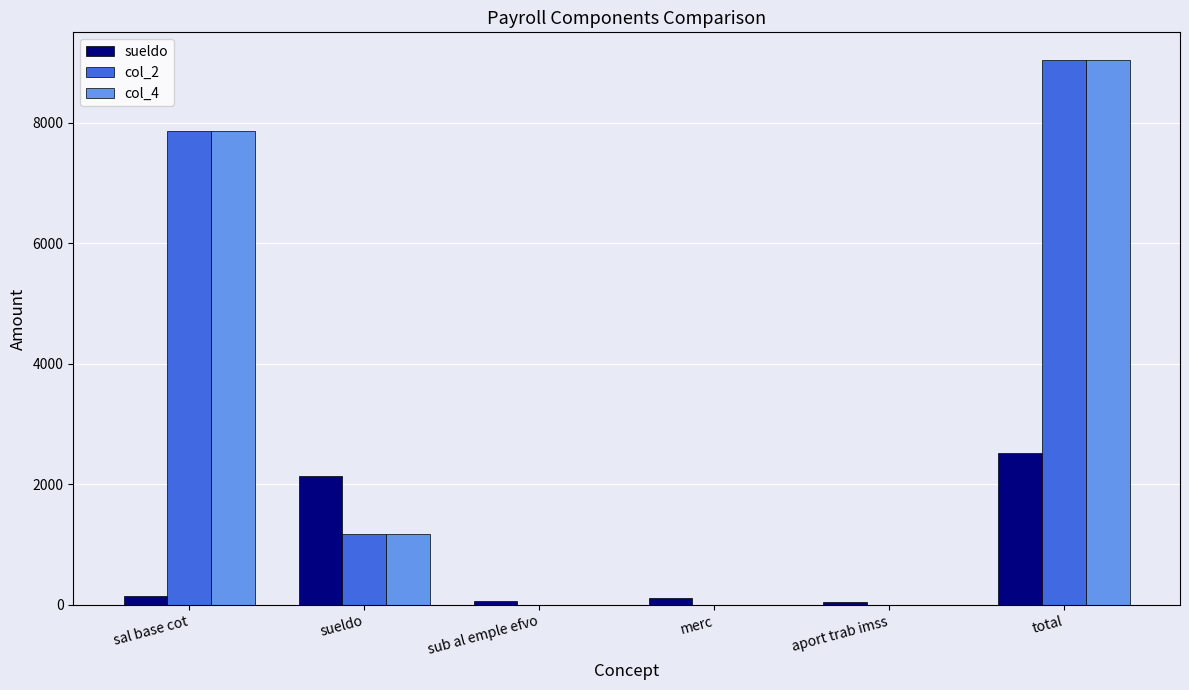

True or false: sueldo has a value of 3747.2 at total.

False